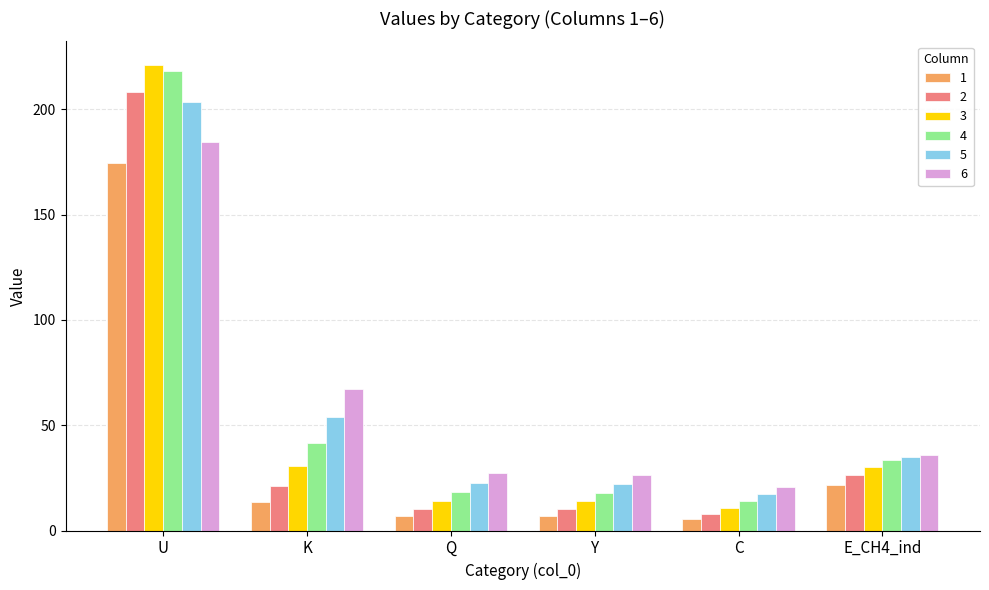

Is it true that 3 equals 221.2 at U?

True